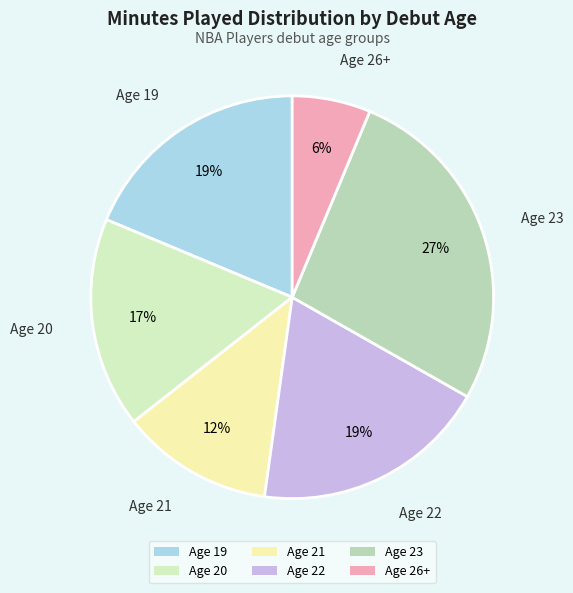

To the nearest percent, what is the difference between the largest and smallest slice percentages?

21%